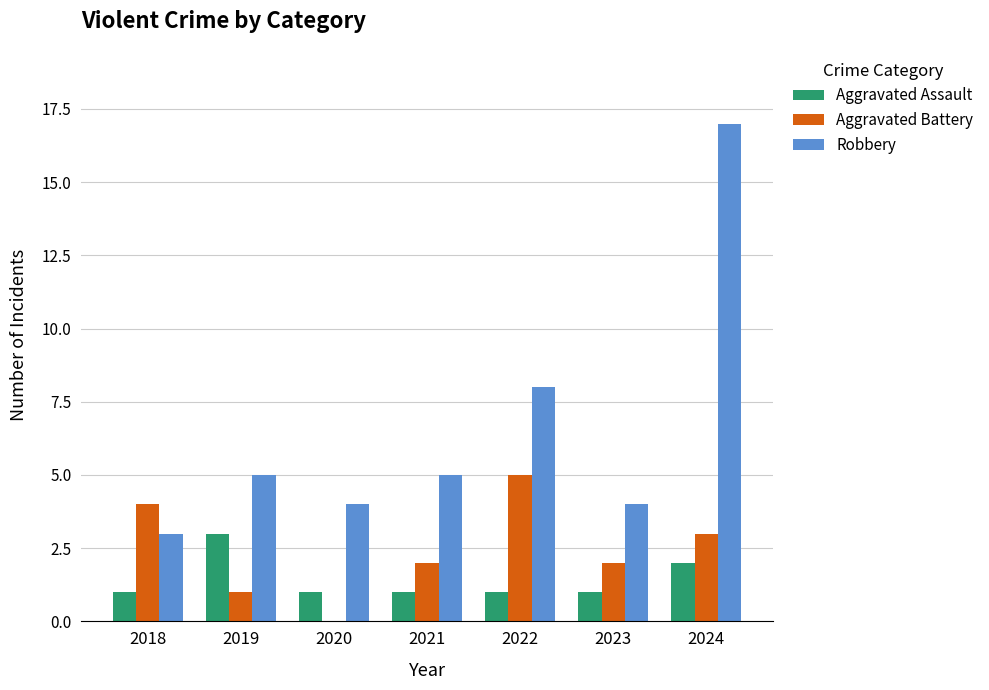

True or false: Aggravated Battery has a value of -3 at 2020.

False